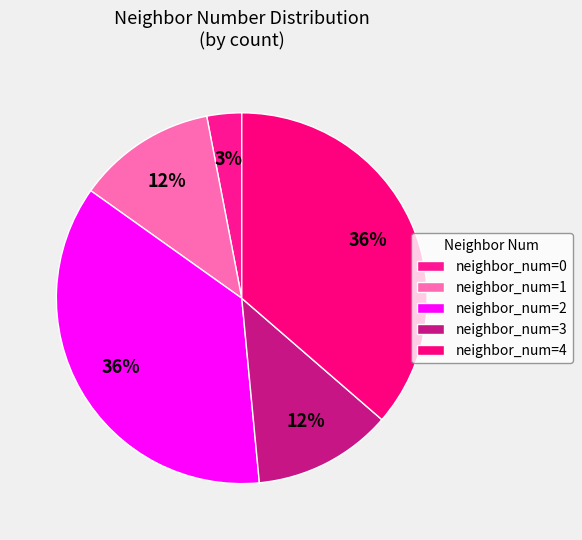

Does any single category account for the majority?

No